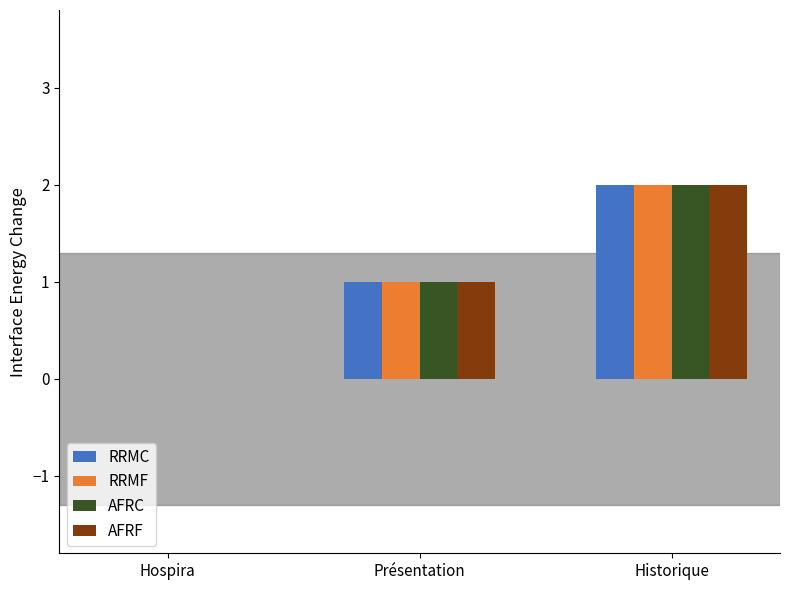

Are the bars horizontal?

No